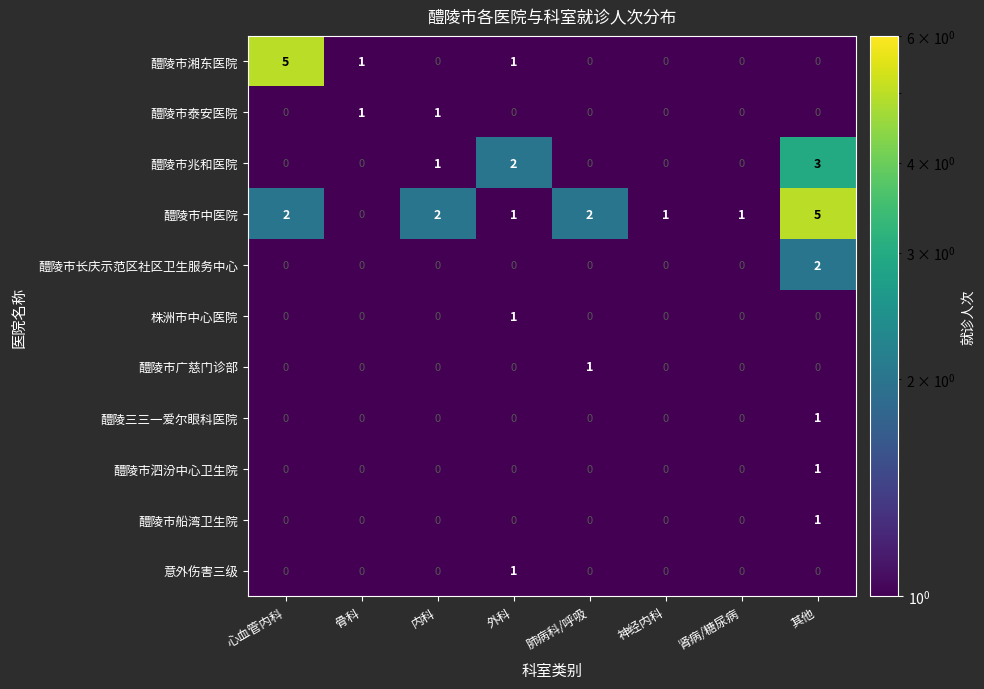

Is it true that 醴陵市中医院 equals 0 at 外科?

False